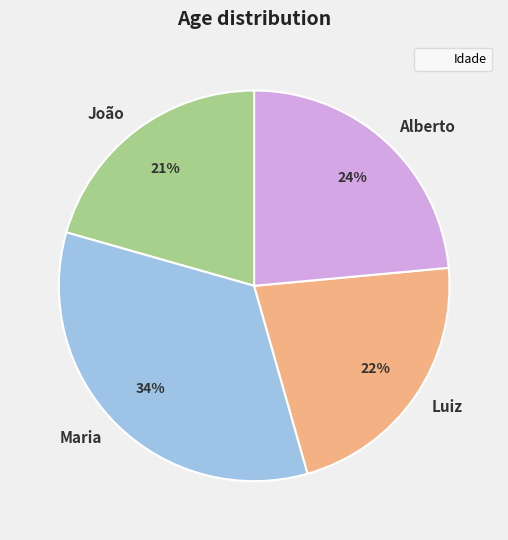

To the nearest percent, what percentage of the pie is Luiz?

22%